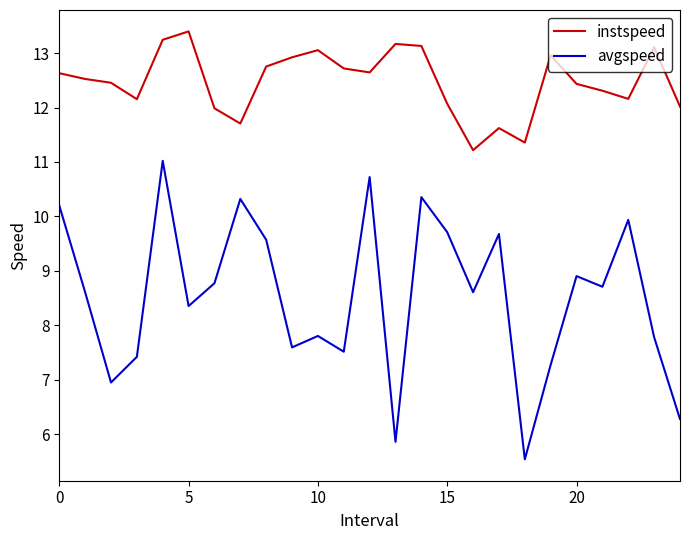

Rank the series by their maximum value, from highest to lowest.

instspeed, avgspeed